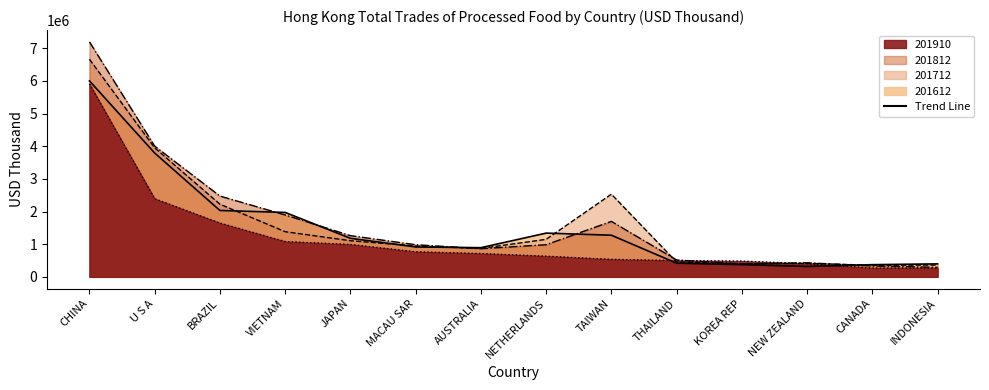

True or false: there are more than 1 points higher than both neighbors.

False